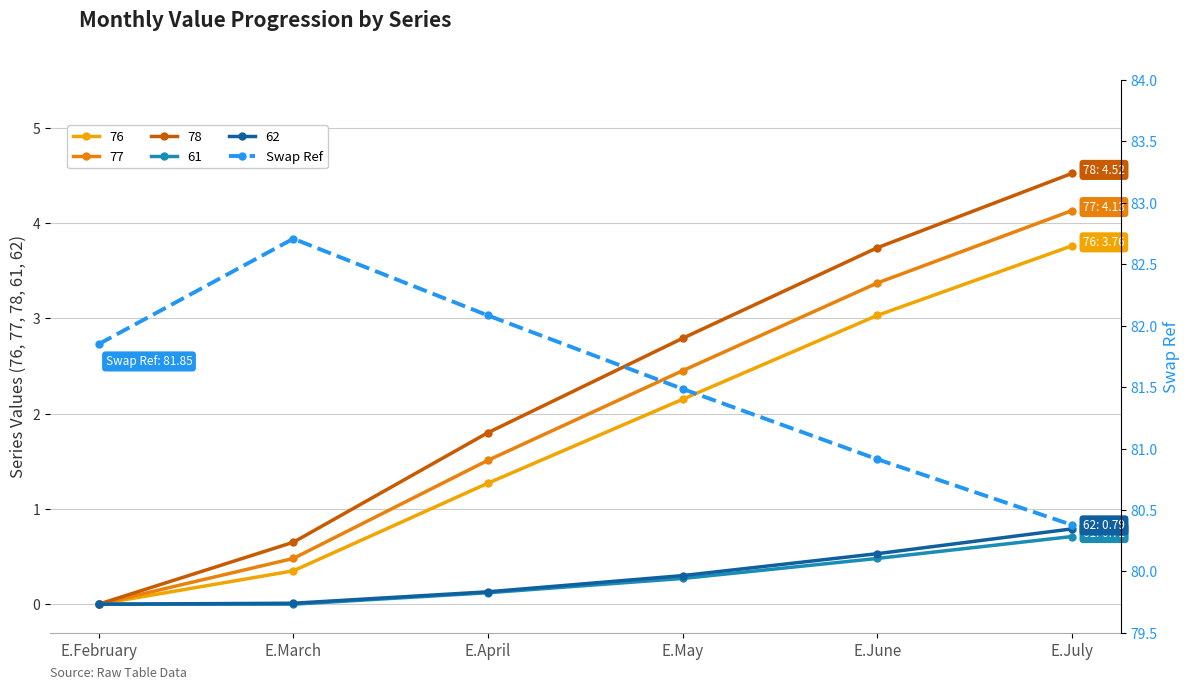

At which label is the value closest to 81?

E.June